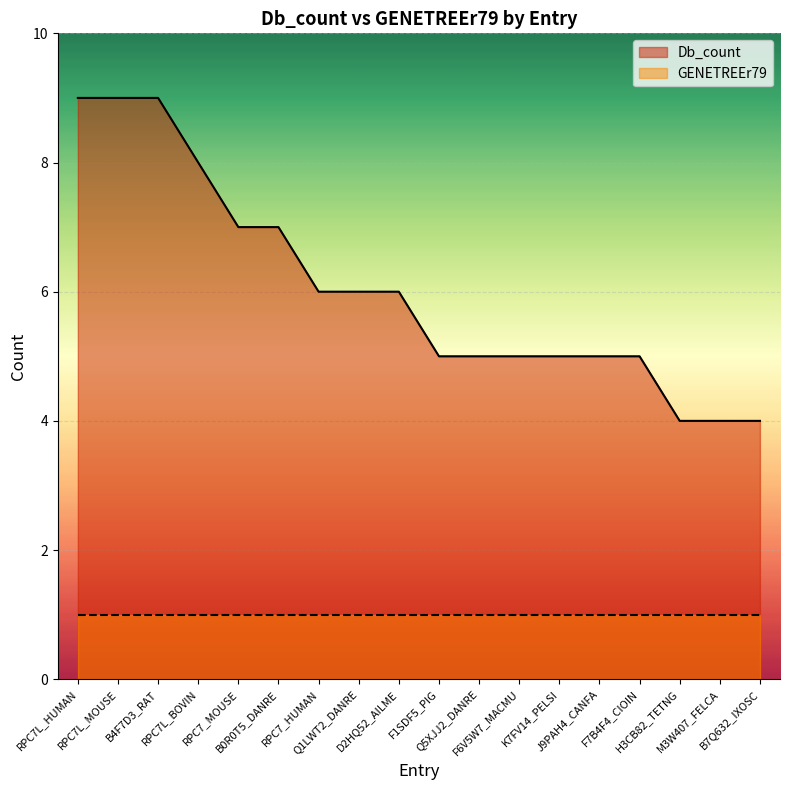

Does the chart display data point markers on the line(s)?

No